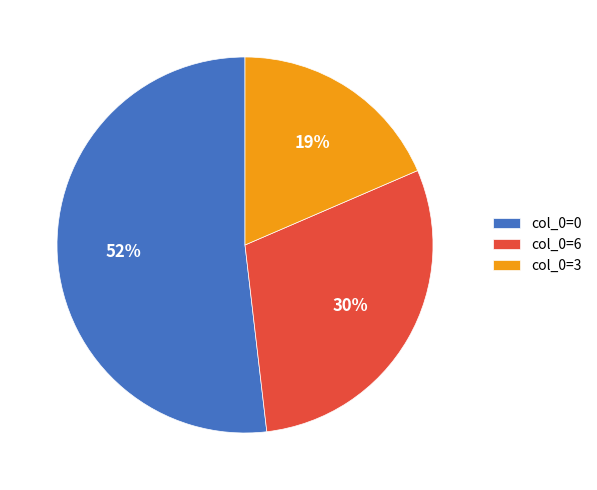

What percentage is the col_0=6 slice, to the nearest percent?

30%